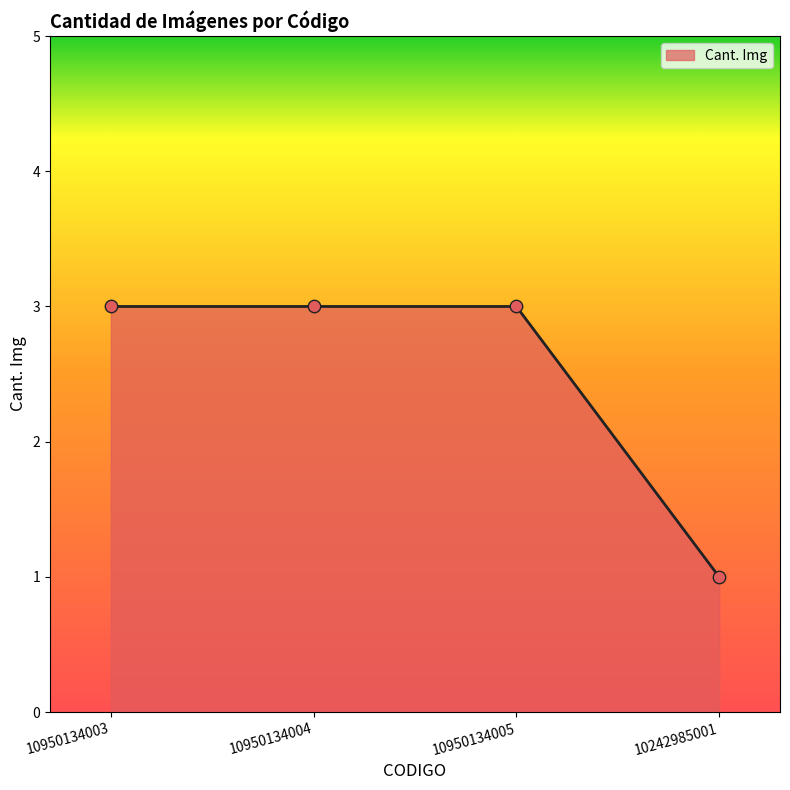

Approximately how many times larger is the value at 10950134004 compared to 10950134005?

1.0